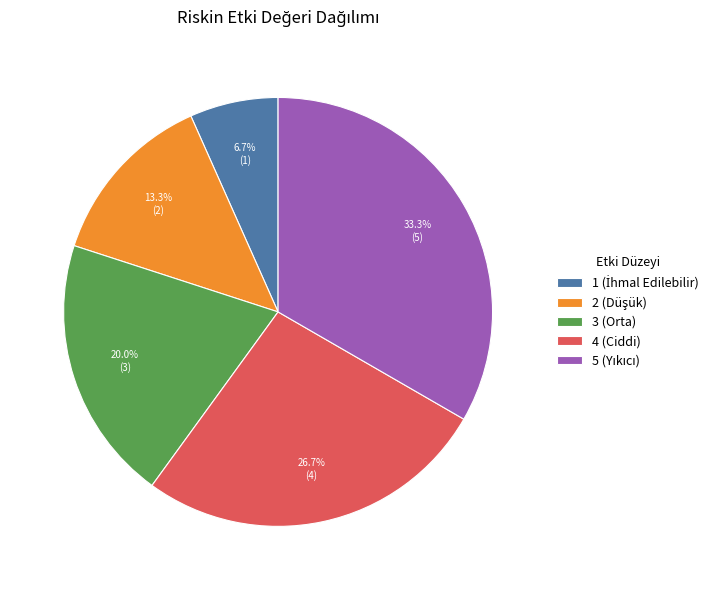

How much of the chart is everything except 4 (Ciddi)?

73.3%